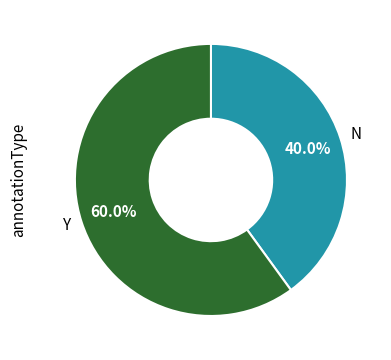

Which has a higher value, Y or N?

Y